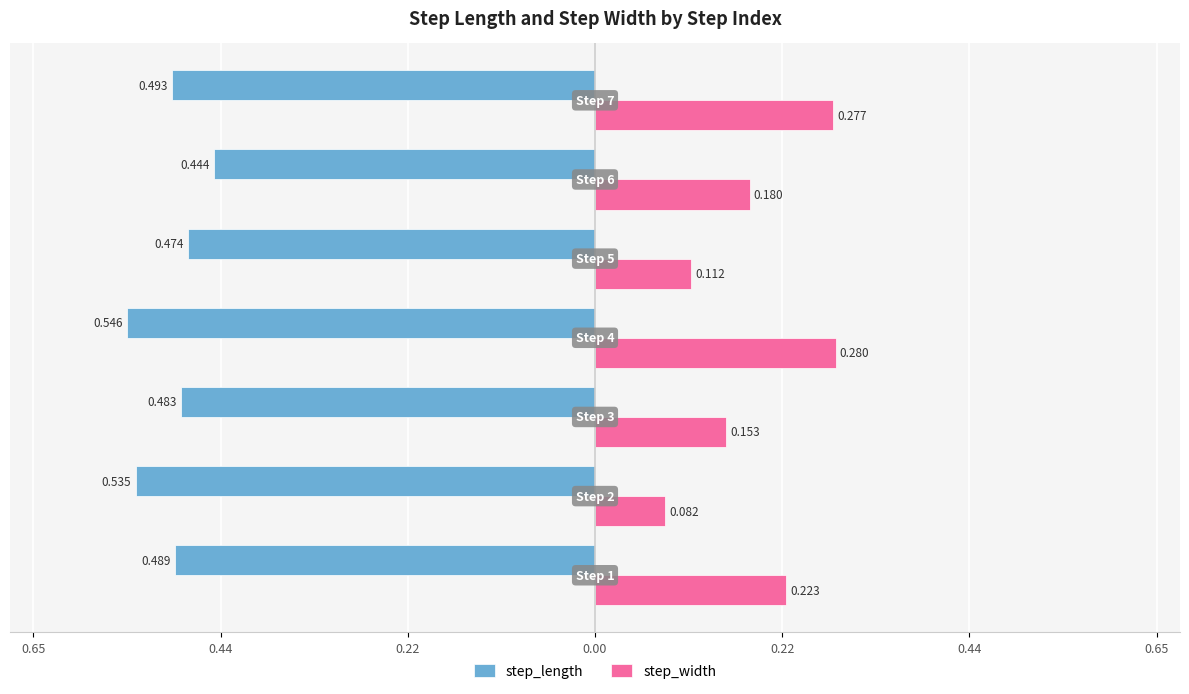

Reading left to right, extract all data points from this chart.

step_length: -0.5	-0.5	-0.5	-0.5	-0.5	-0.4	-0.5
step_width: 0.2	0.1	0.2	0.3	0.1	0.2	0.3